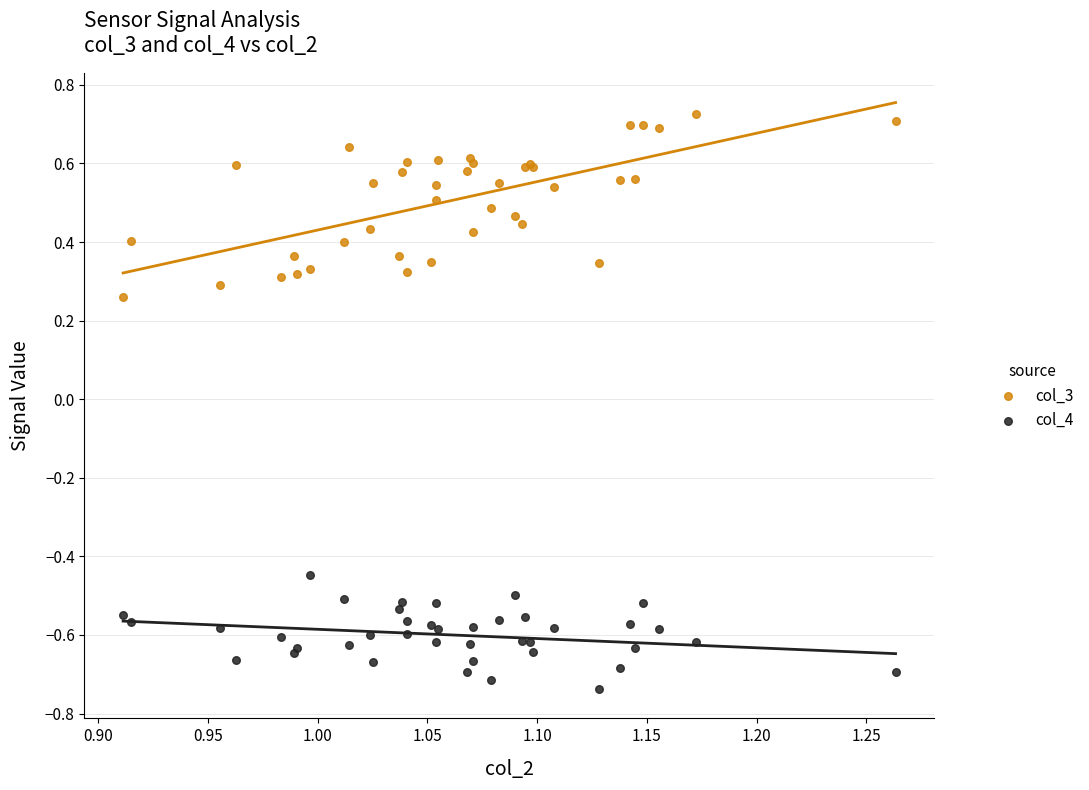

Which series contains the highest Y value?

col_3